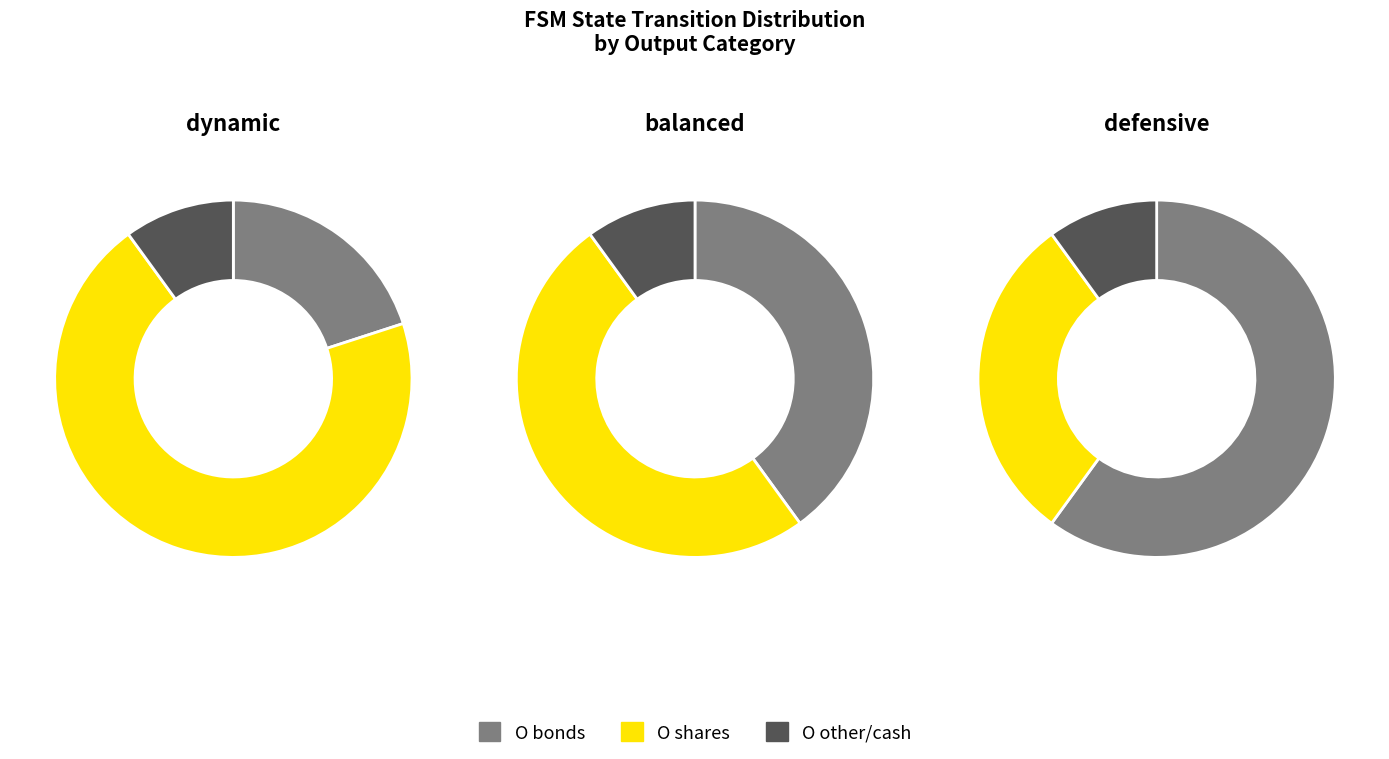

Is there a majority slice in this chart?

No